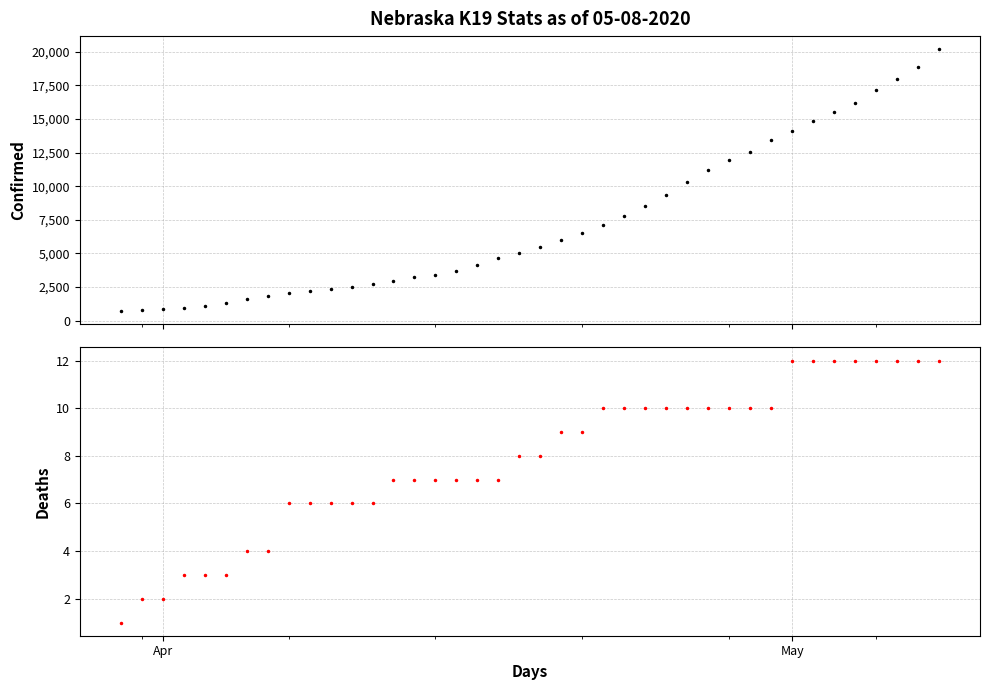

What is the greatest value displayed?

20201